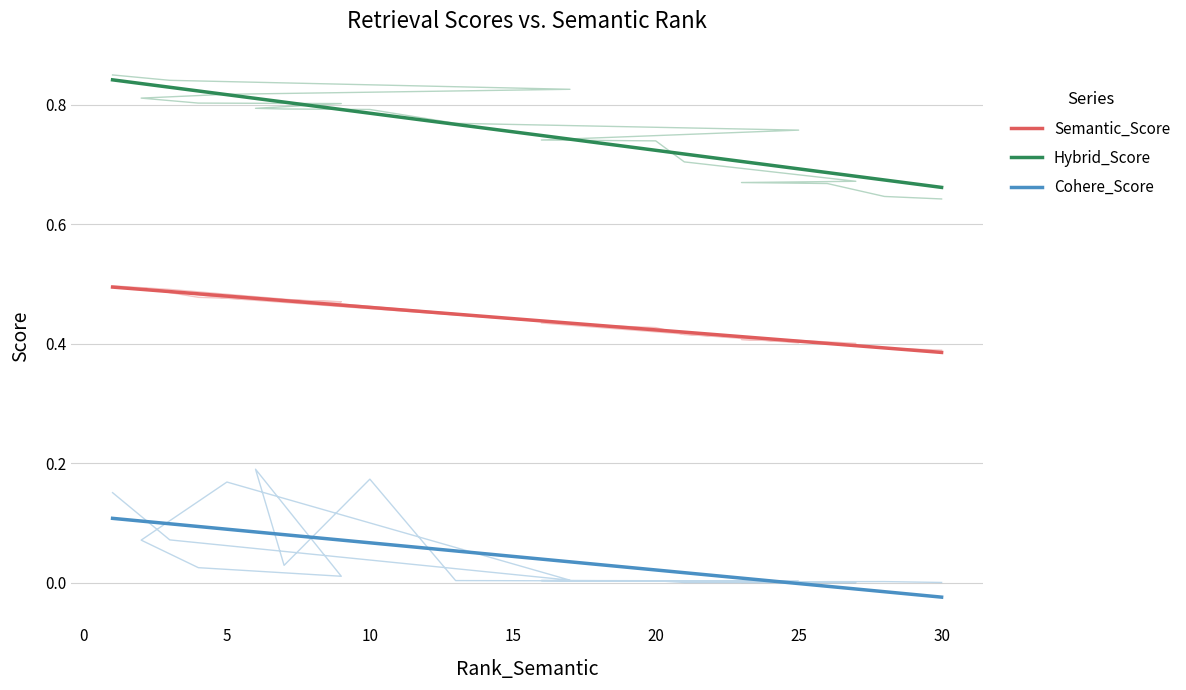

How many lines are shown in the chart?

3